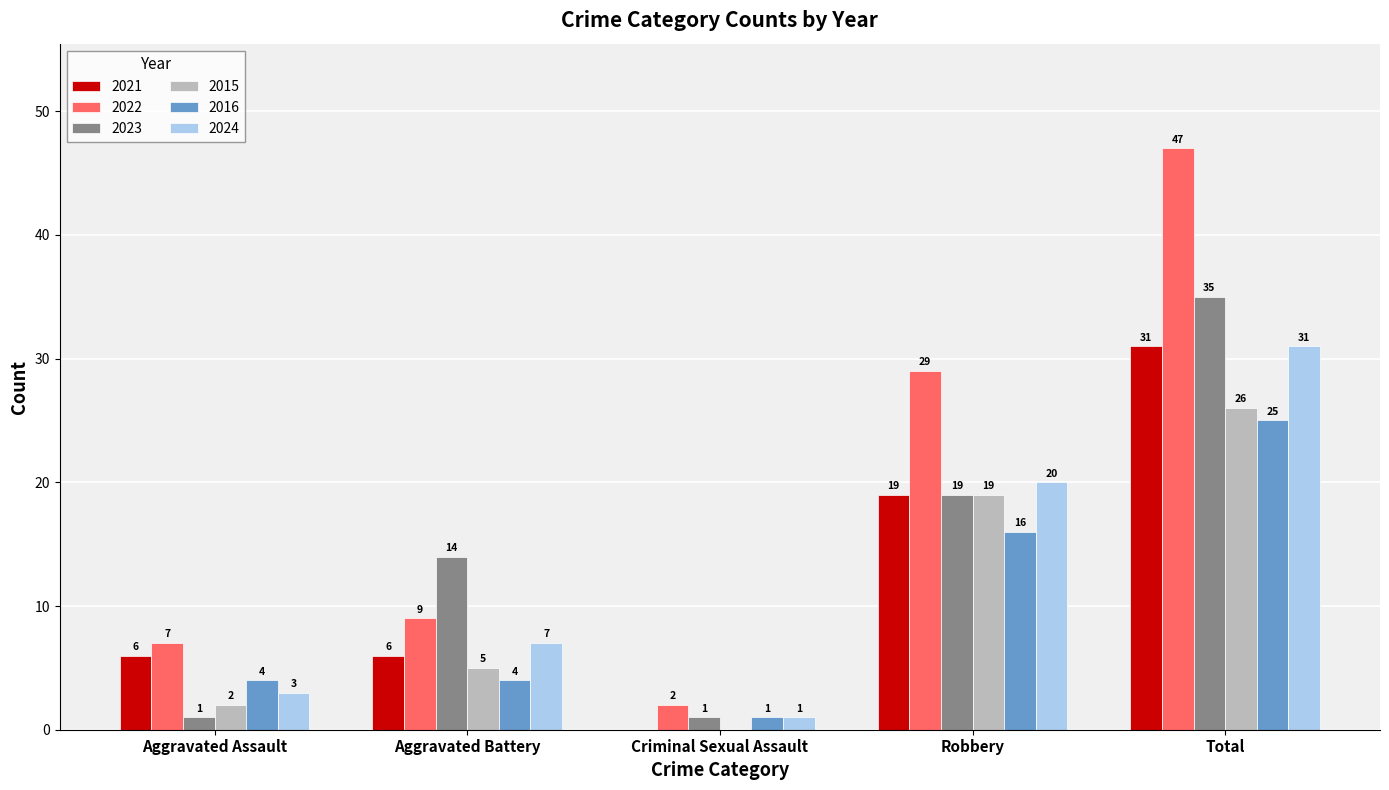

Reading left to right, transcribe all the data shown in this chart.

2021: Aggravated Assault=6	Aggravated Battery=6	Criminal Sexual Assault=0	Robbery=19	Total=31
2022: Aggravated Assault=7	Aggravated Battery=9	Criminal Sexual Assault=2	Robbery=29	Total=47
2023: Aggravated Assault=1	Aggravated Battery=14	Criminal Sexual Assault=1	Robbery=19	Total=35
2015: Aggravated Assault=2	Aggravated Battery=5	Criminal Sexual Assault=0	Robbery=19	Total=26
2016: Aggravated Assault=4	Aggravated Battery=4	Criminal Sexual Assault=1	Robbery=16	Total=25
2024: Aggravated Assault=3	Aggravated Battery=7	Criminal Sexual Assault=1	Robbery=20	Total=31